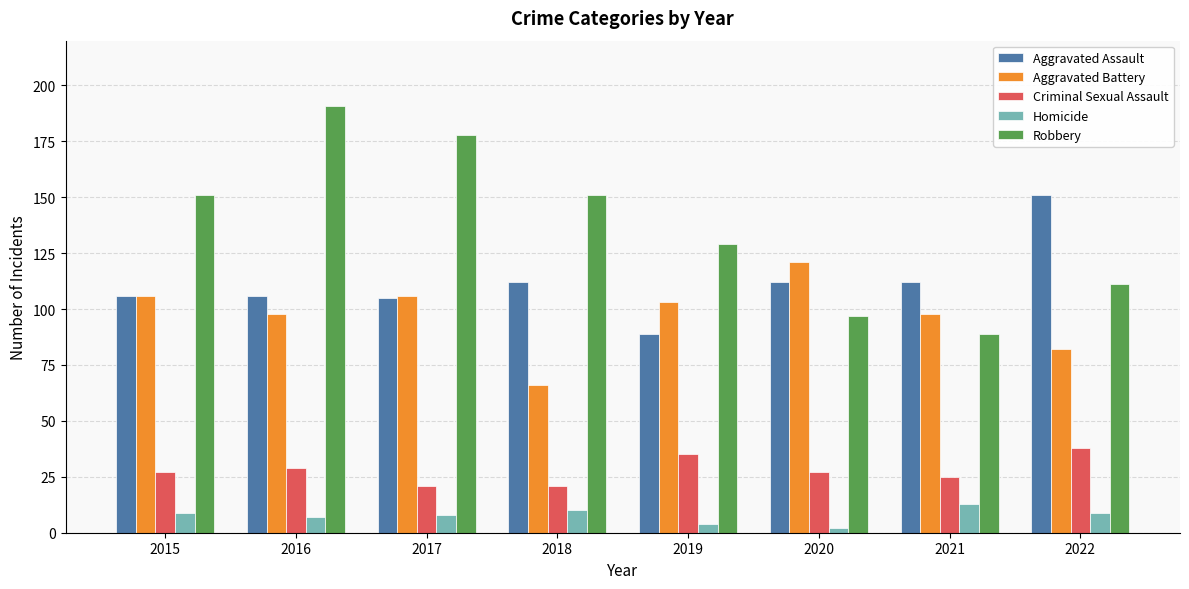

What is the value of the Aggravated Battery bar at the 4th from the left?

66